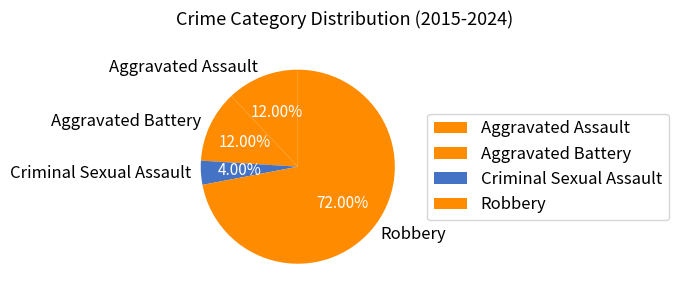

Is the sum of Criminal Sexual Assault and Aggravated Assault greater than half?

No